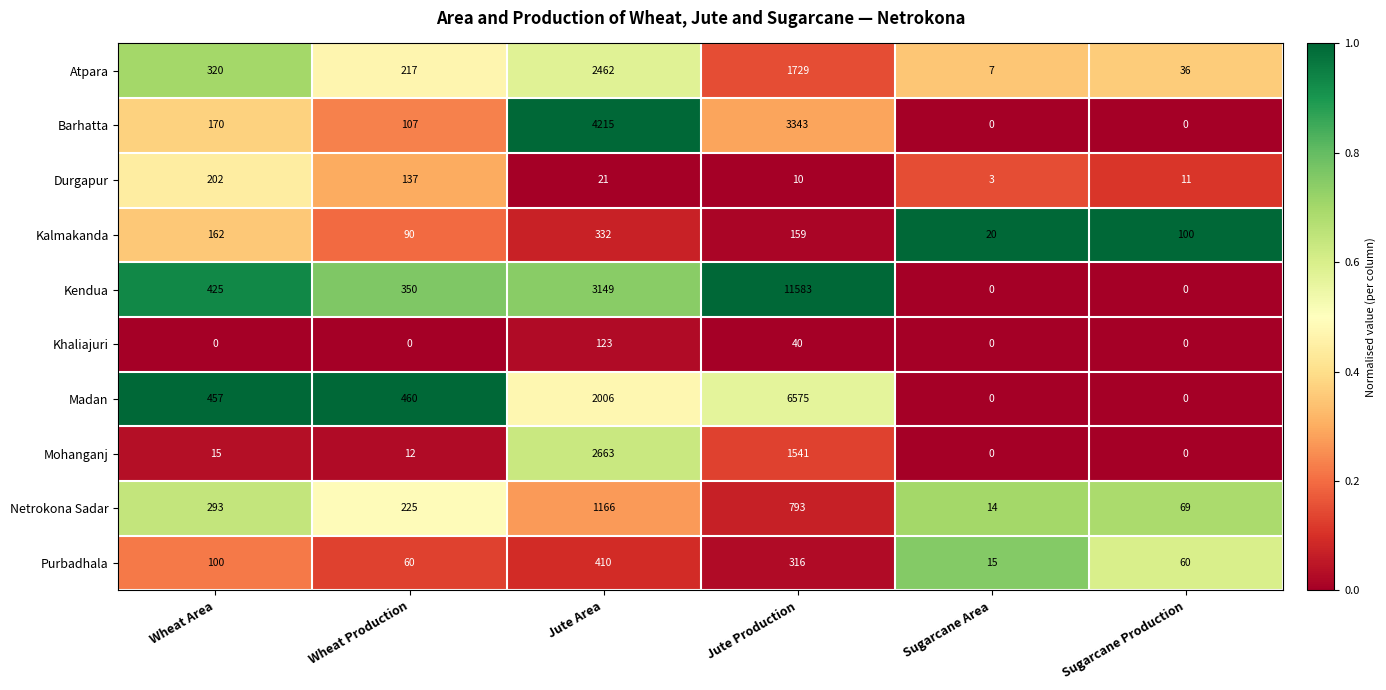

What is the average value of the Atpara series?

795